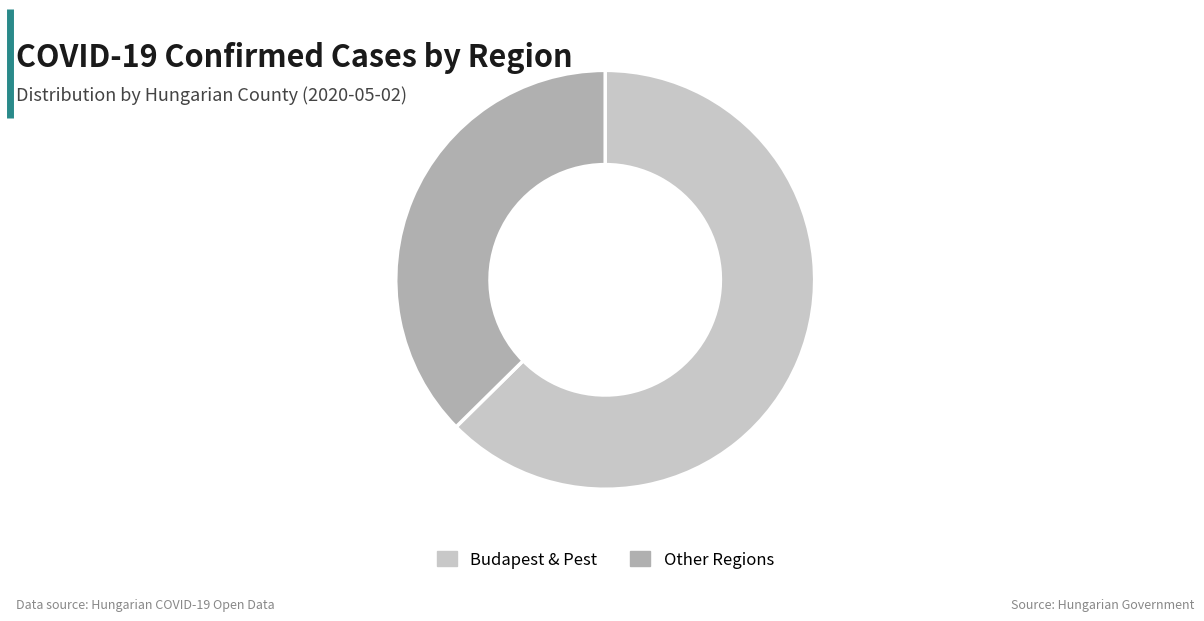

Is the sum of Budapest & Pest and Other Regions greater than half?

Yes